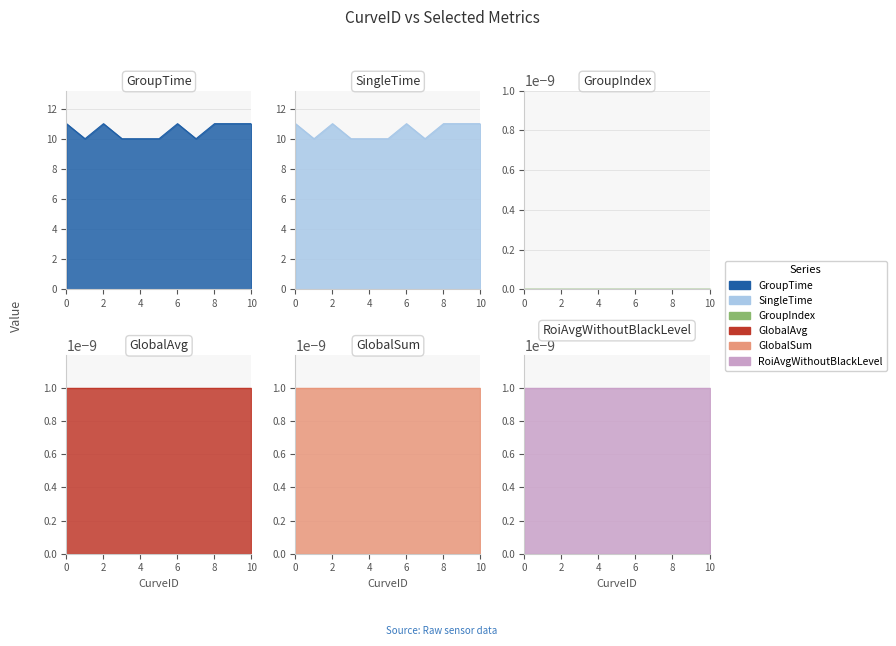

Is it true that GlobalAvg equals 0.0 at 0?

True